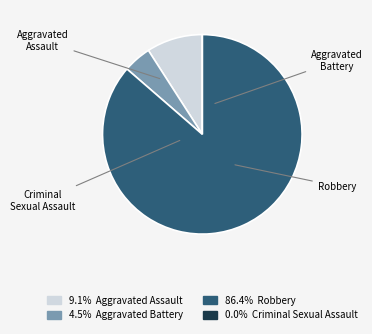

Do Aggravated Battery and Criminal Sexual Assault together represent more than half of the pie?

No